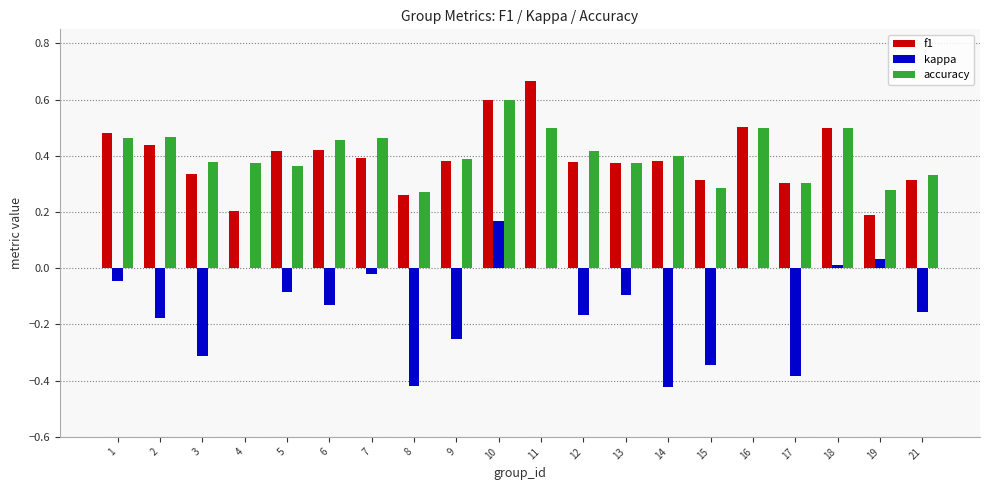

What is the sum of the f1 values at 11 and 12?

1.0